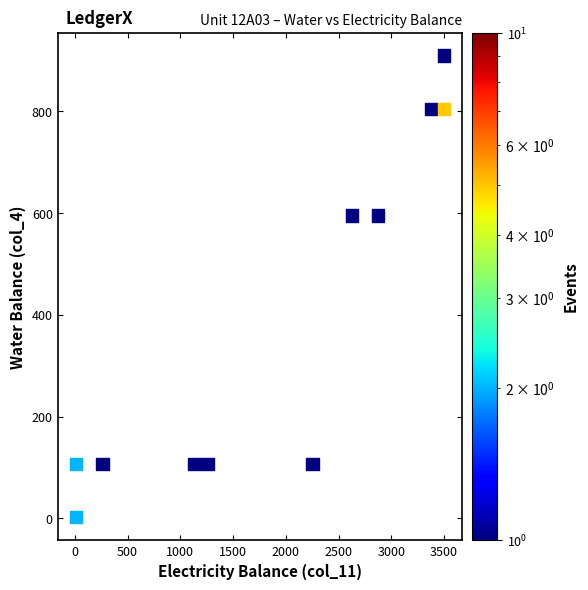

What is the average X value?

1891.4